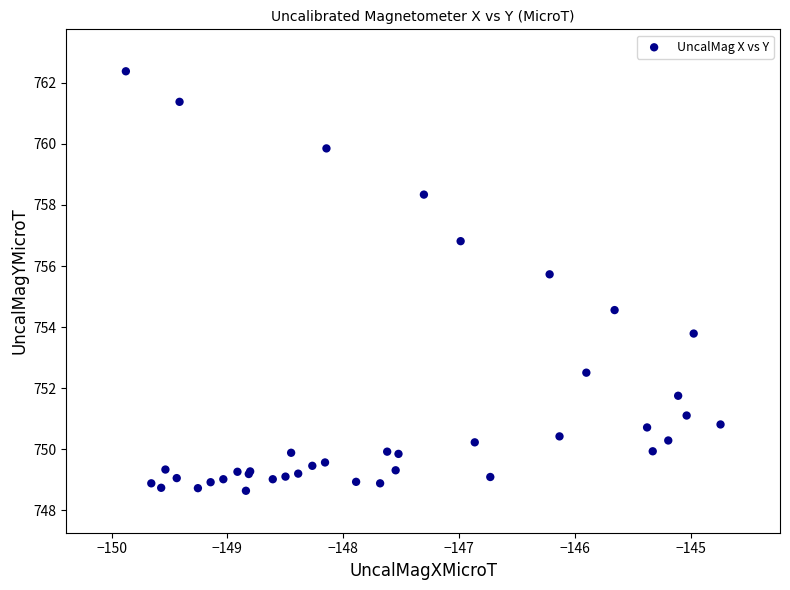

What Y value in the scatter plot is closest to 755?

754.6